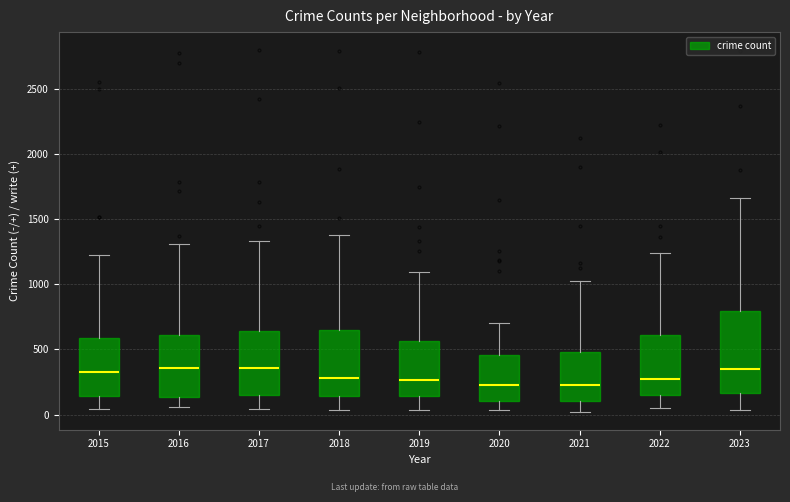

Reading left to right, transcribe this box plot: for each box, give where its median line is, the range the box spans, and where its two whiskers end, as read against the y-axis. The values are not printed on the chart, so give them approximately, as read against the axis.

2015: median 300, box 150 to 600, whiskers 50 to 1250
2016: median 350, box 150 to 600, whiskers 50 to 1300
2017: median 350, box 150 to 650, whiskers 50 to 1350
2018: median 300, box 150 to 650, whiskers 50 to 1400
2019: median 250, box 150 to 550, whiskers 50 to 1100
2020: median 250, box 100 to 450, whiskers 50 to 700
2021: median 250, box 100 to 500, whiskers 0 to 1050
2022: median 250, box 150 to 600, whiskers 50 to 1250
2023: median 350, box 150 to 800, whiskers 50 to 1650